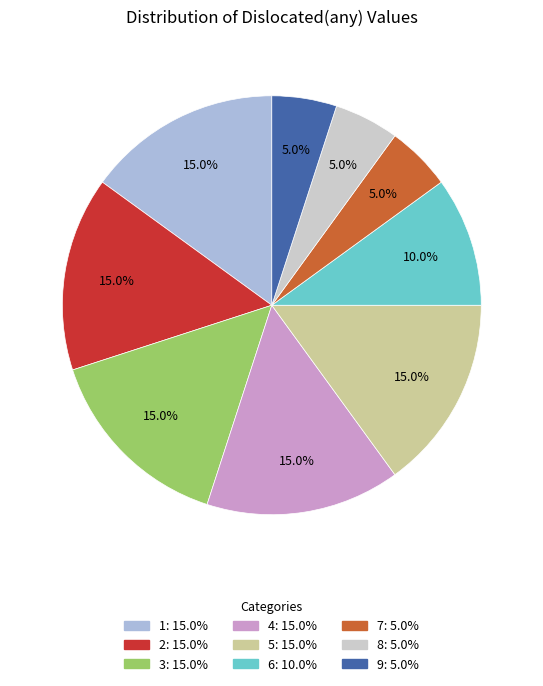

What portion of the pie excludes 4?

85.0%